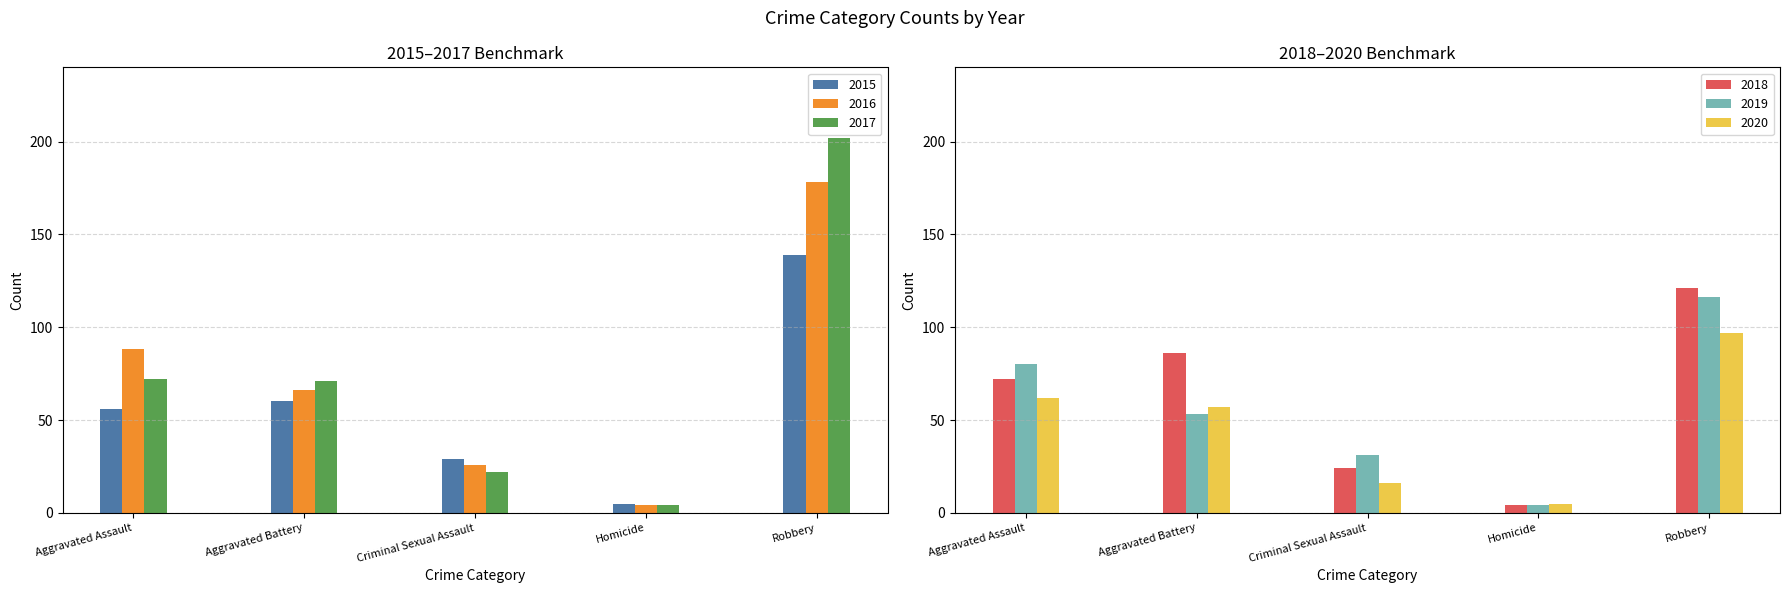

What is the difference between the 2018 values at Aggravated Assault and Aggravated Battery?

14